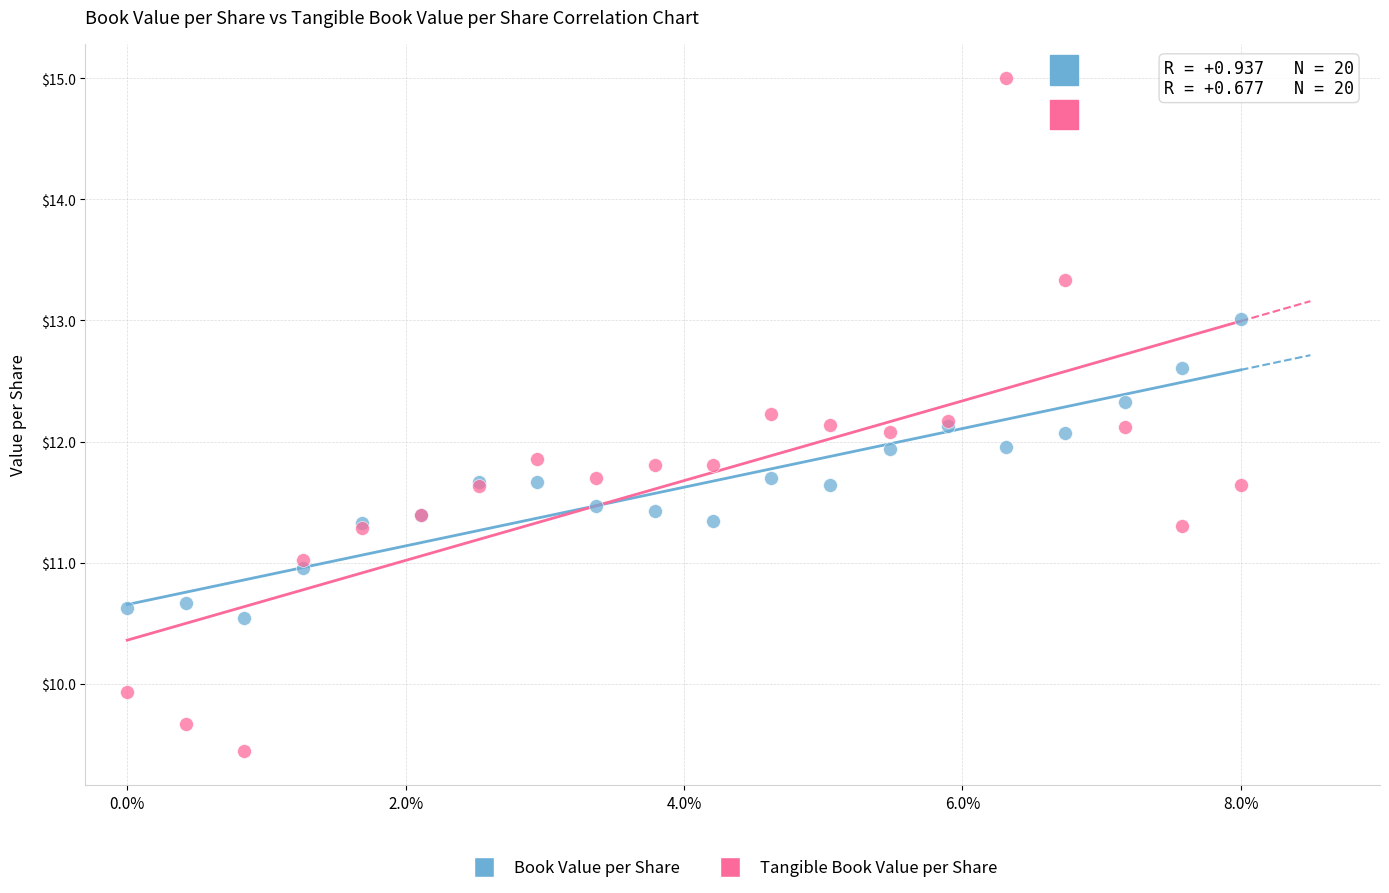

What are all the series names shown in the legend?

Book Value per Share, Tangible Book Value per Share